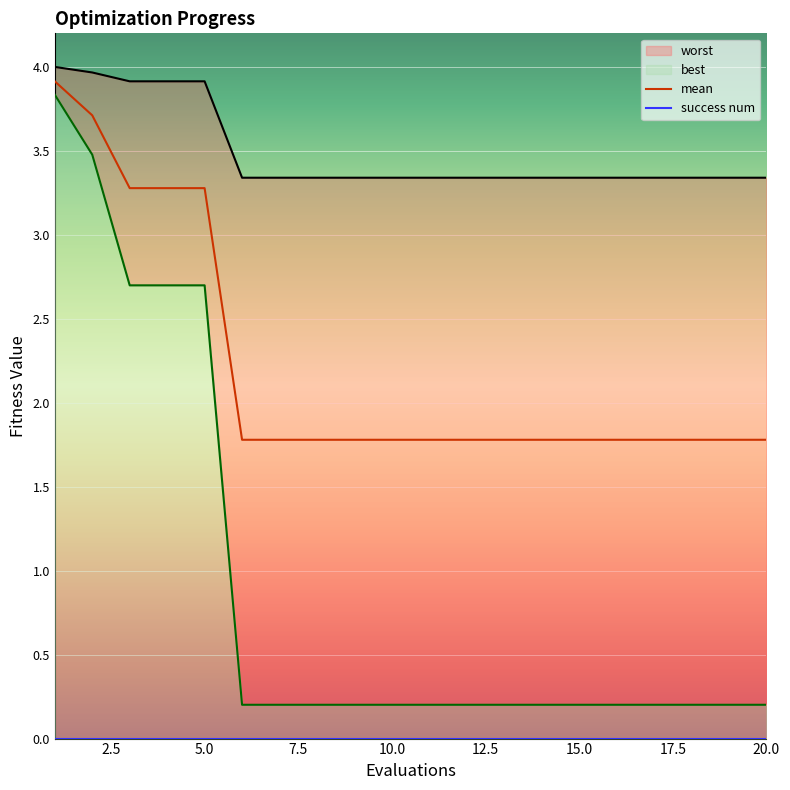

Does the chart display data point markers on the line(s)?

No